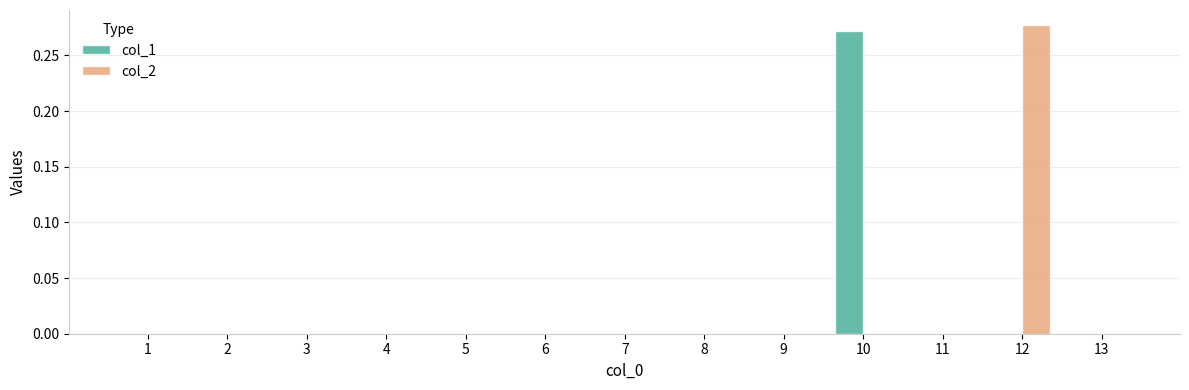

Which category has the highest value in the col_2 series?

12